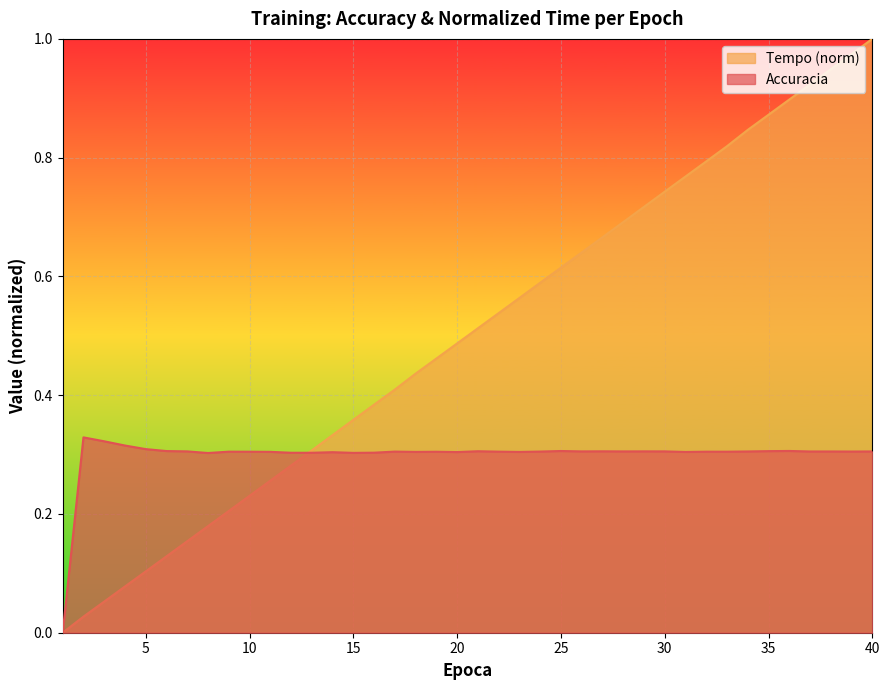

Which series has the largest total across all categories?

Tempo (norm)